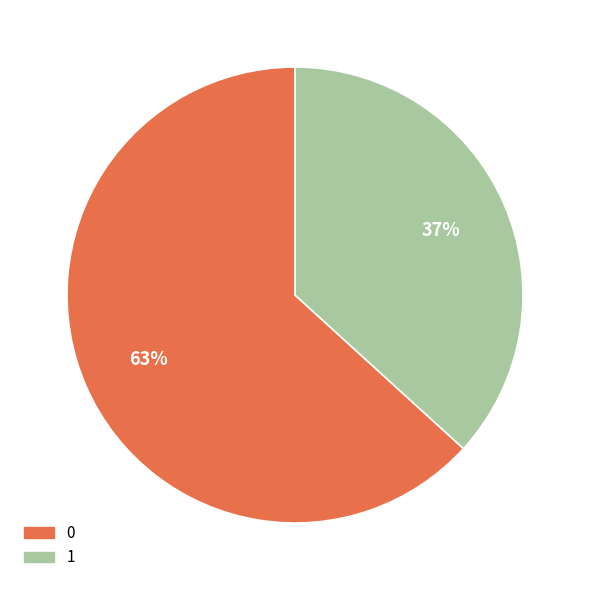

Is the sum of 1 and 0 greater than half?

Yes